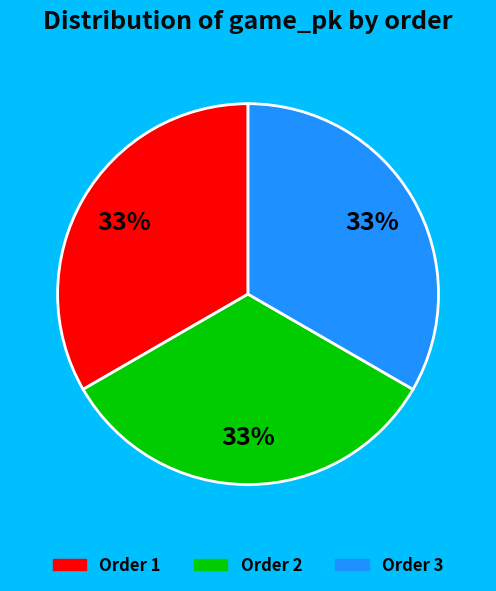

Is there a majority slice in this chart?

No